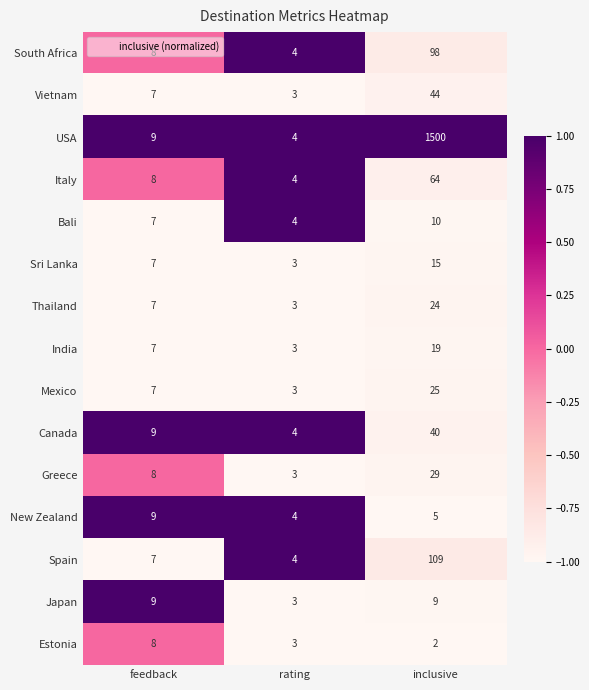

Where is Vietnam nearest to the value 23?

feedback